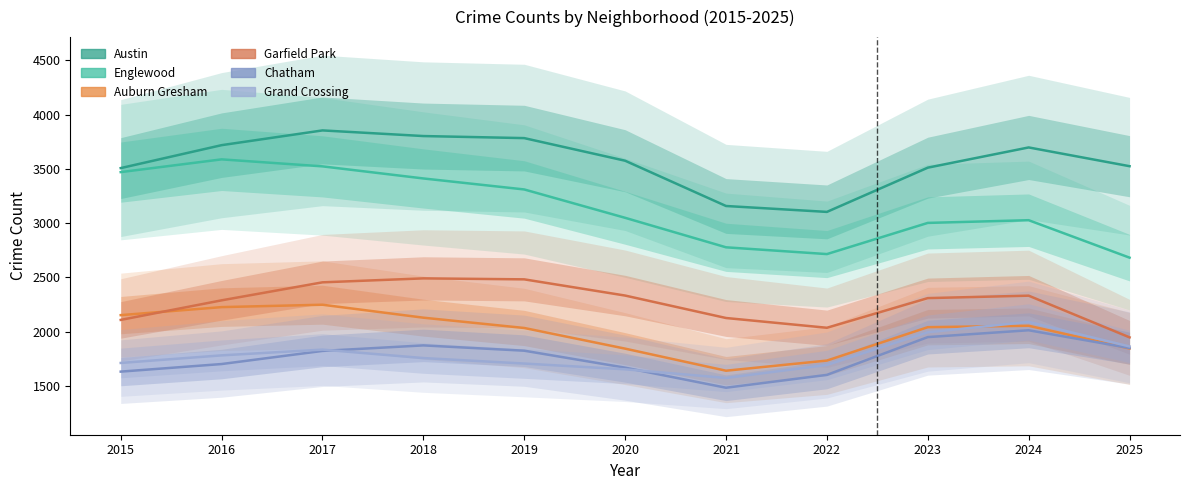

What are all the series names shown in the legend?

Austin, Englewood, Auburn Gresham, Garfield Park, Chatham, Grand Crossing